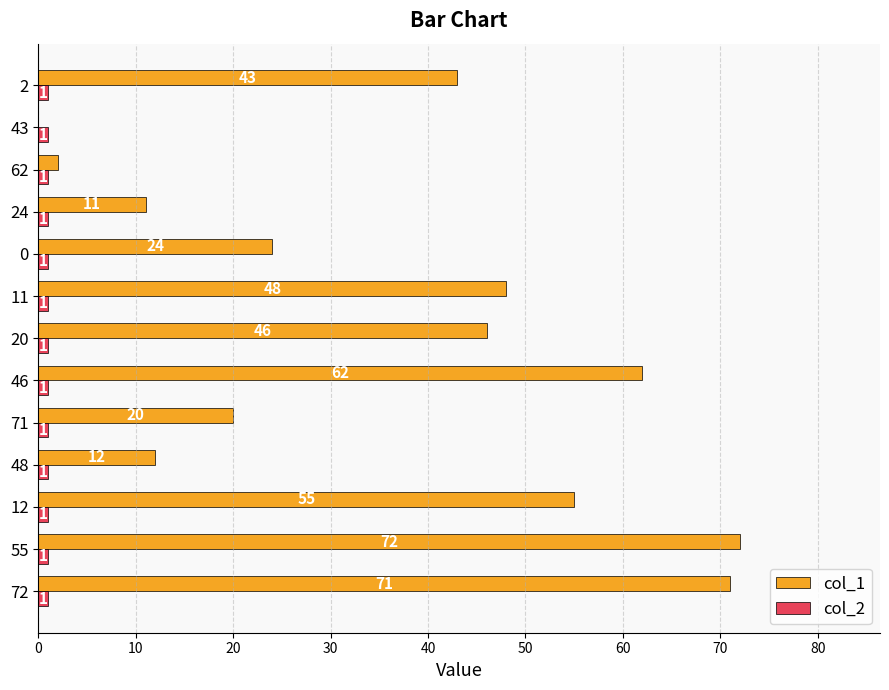

Read the col_2 value at 11.

1